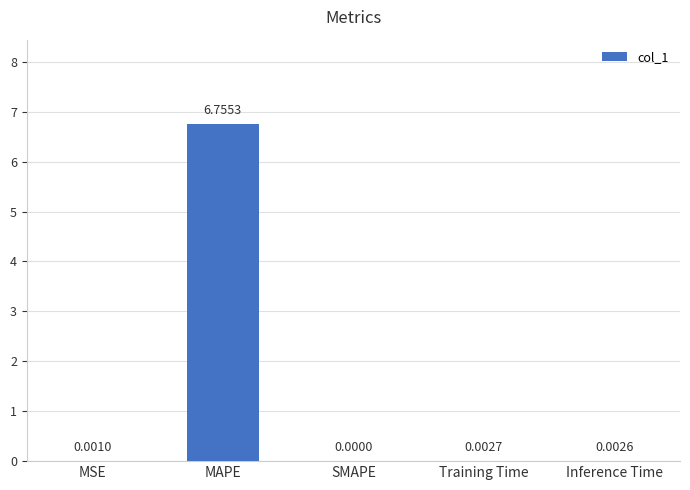

Are the bars horizontal?

No